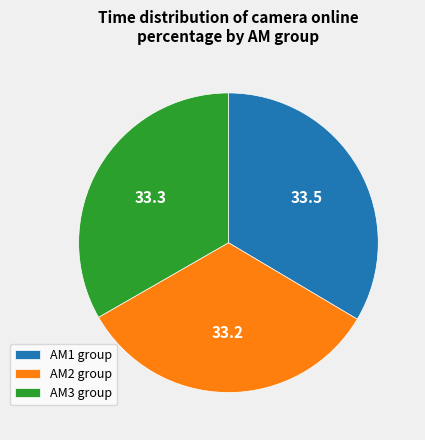

Do AM3 group and AM1 group together represent more than half of the pie?

Yes